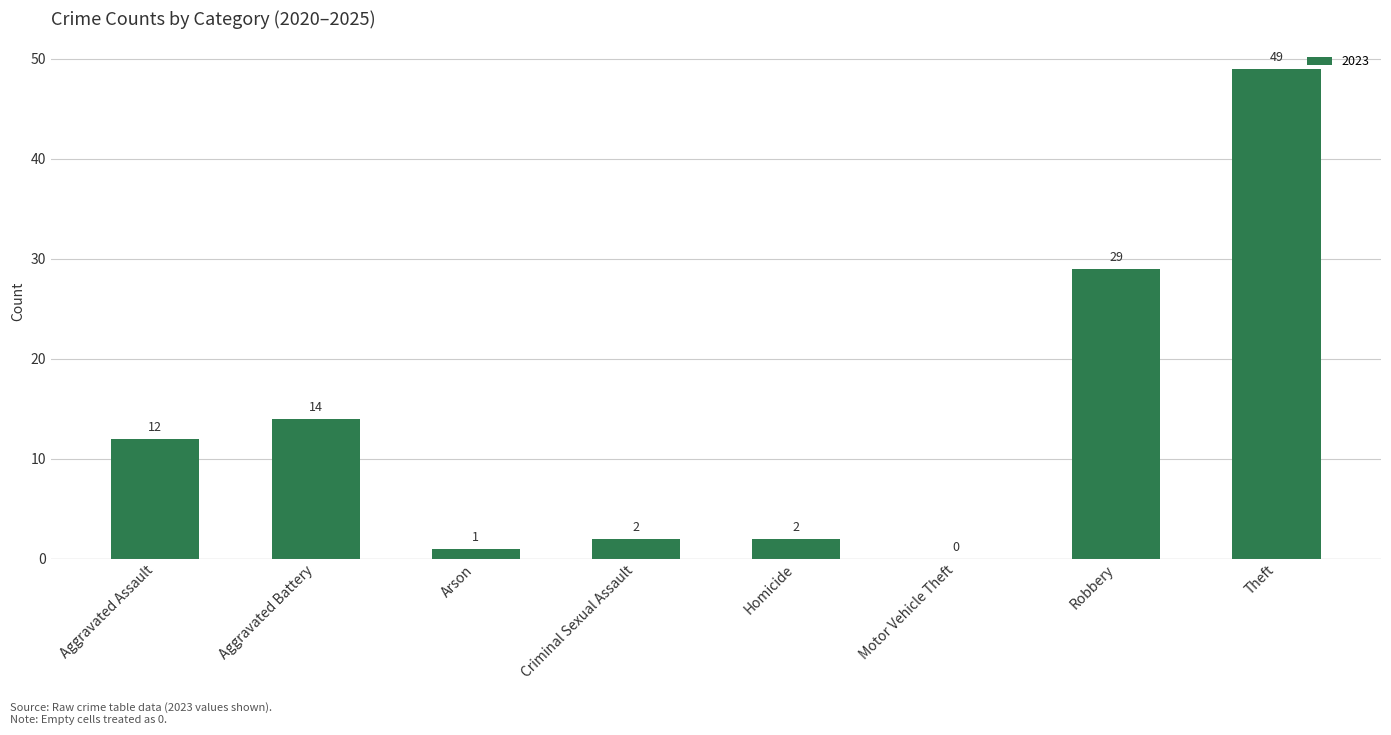

At which label is the value closest to 24?

Robbery